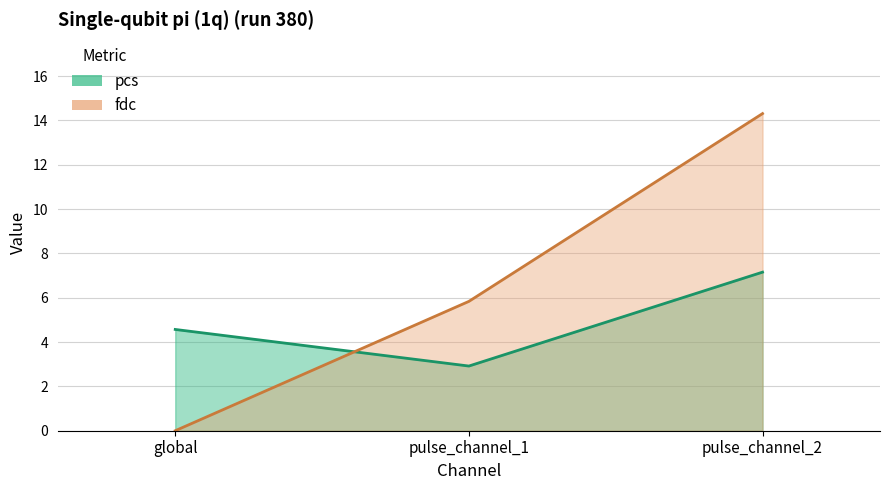

What is the sum of the fdc values at pulse_channel_2 and pulse_channel_1?

20.1